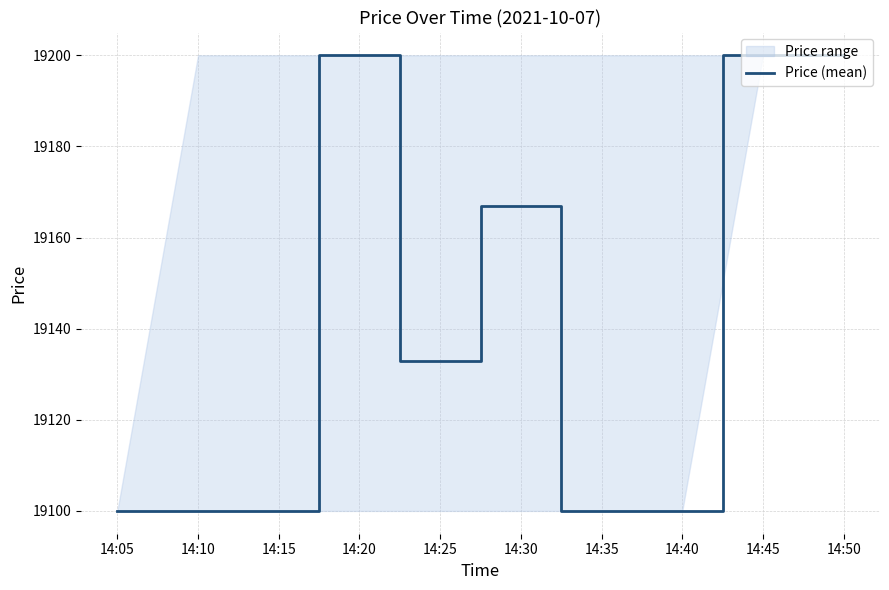

Is it true that the value at 14:20 is 3953?

False